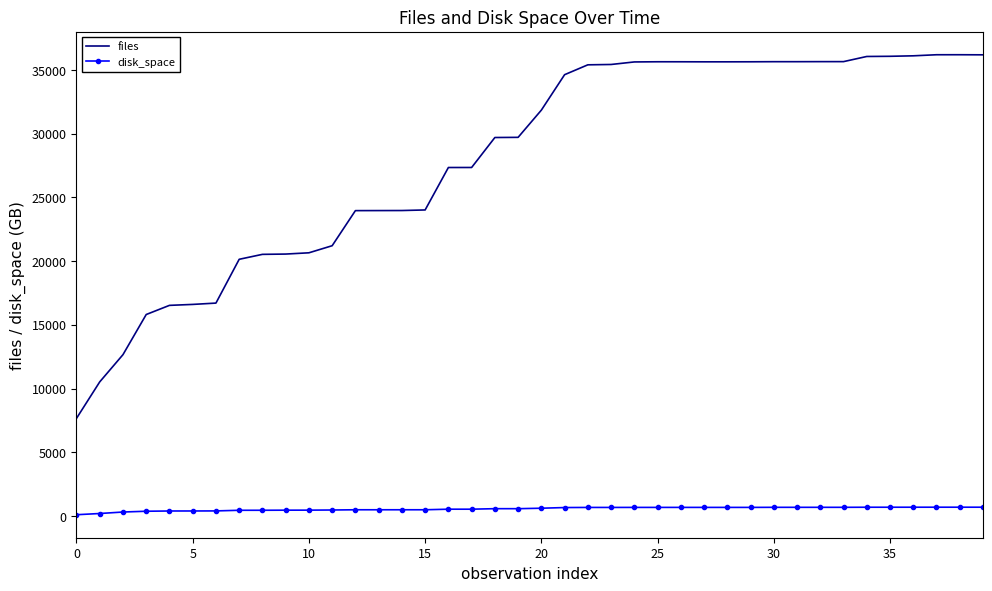

Which series has the largest total across all categories?

files